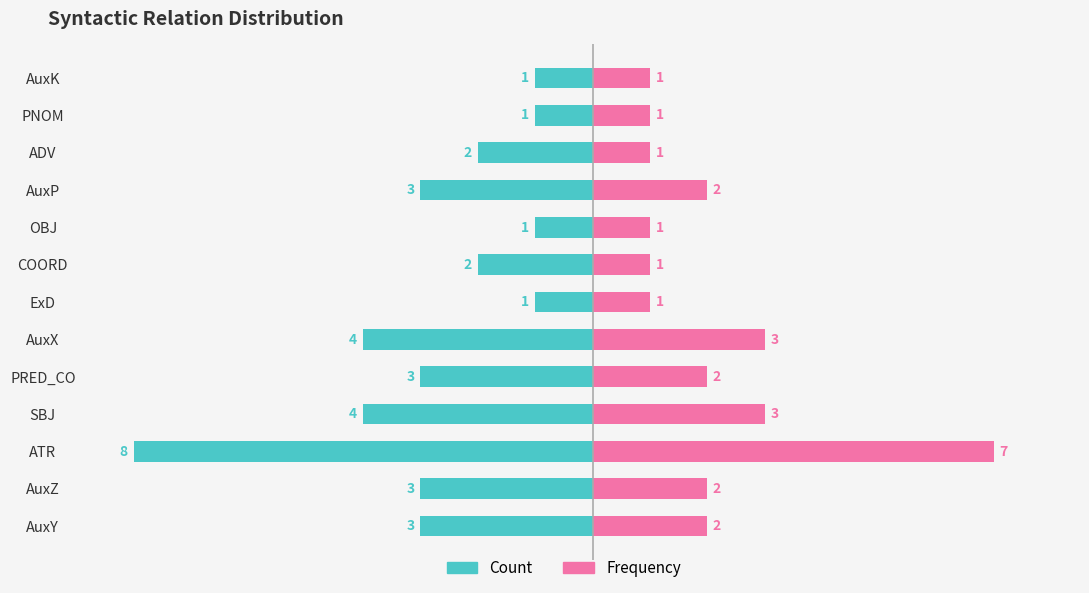

Reading left to right, what are all the values shown in this chart?

Count: -3	-3	-8	-4	-3	-4	-1	-2	-1	-3	-2	-1	-1
Frequency: 2	2	7	3	2	3	1	1	1	2	1	1	1